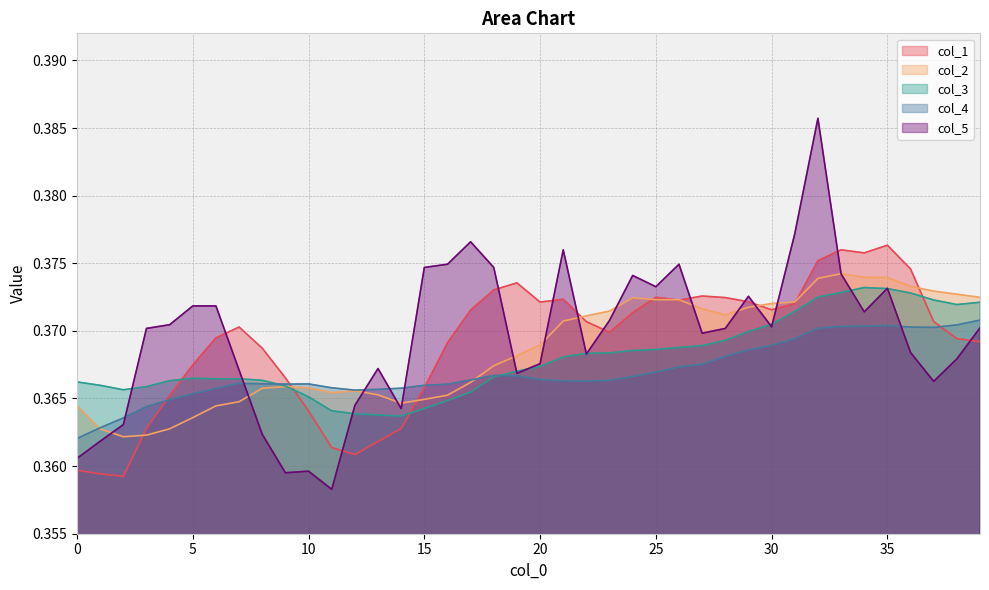

True or false: col_1 has more than 2 points higher than both neighbors.

True